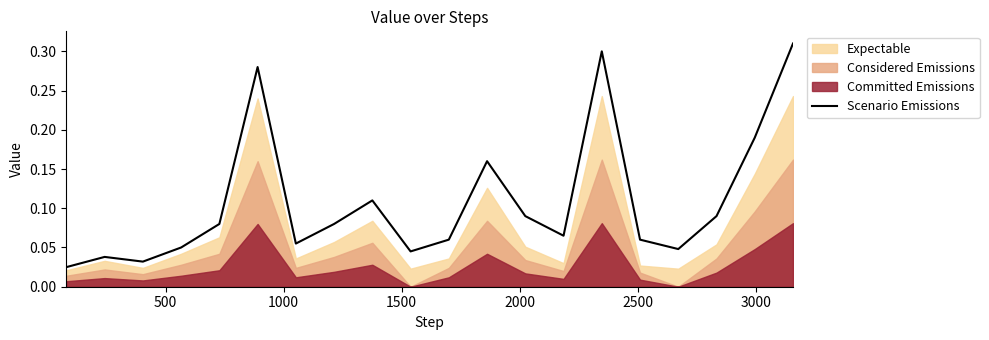

Reading right to left, extract all data points from this chart.

0.3	0.2	0.1	0.0	0.1	0.3	0.1	0.1	0.2	0.1	0.0	0.1	0.1	0.1	0.3	0.1	0.1	0.0	0.0	0.0